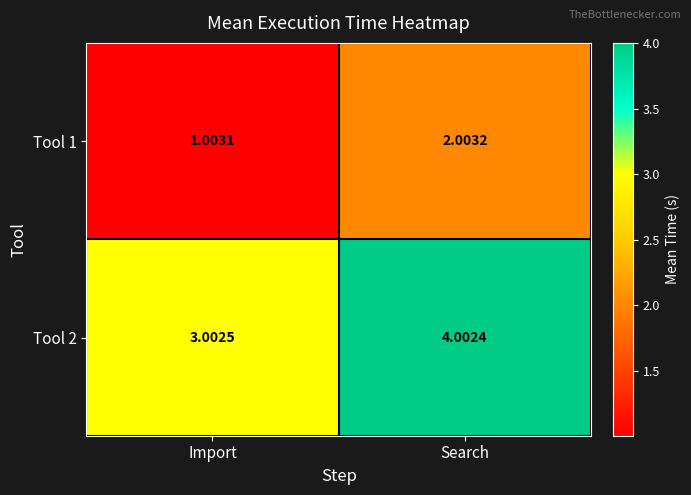

At which label is Tool 2 closest to 3?

Import